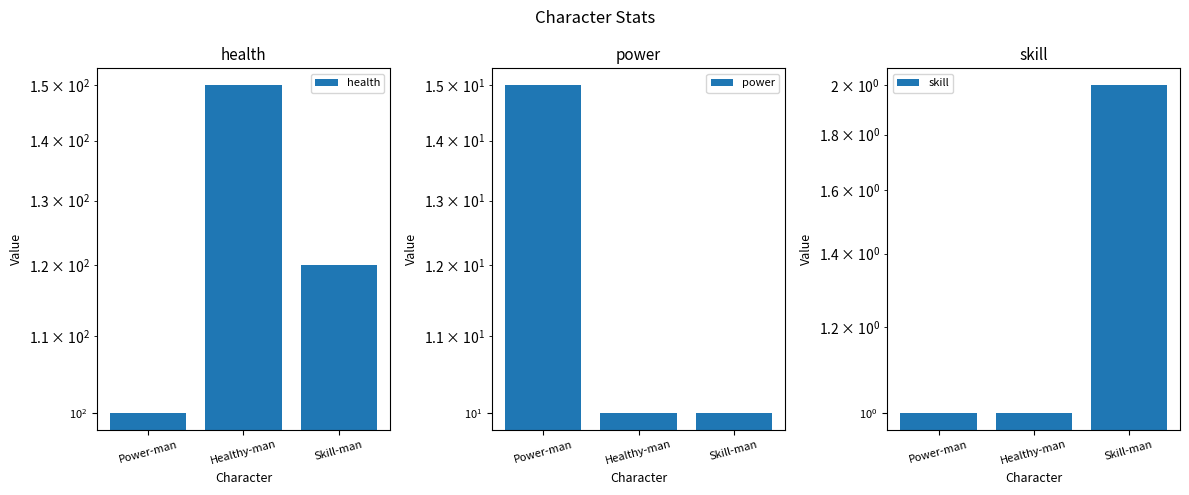

What is the difference between the maximum and minimum values in the power series?

5